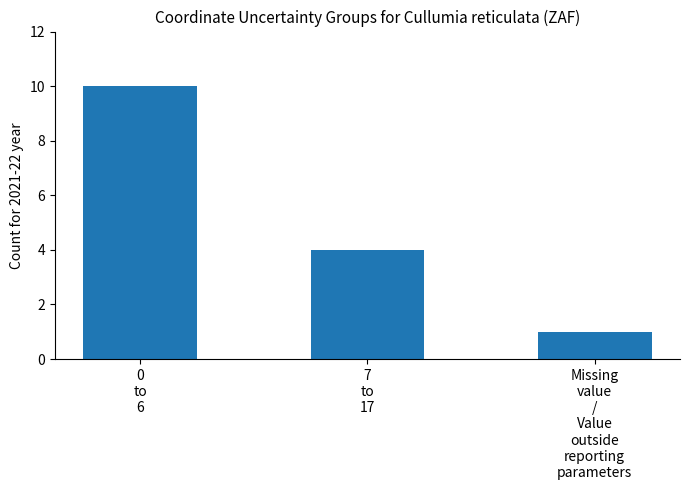

Approximately how many times larger is the value at 0
to
6 compared to Missing
value
/
Value
outside
reporting
parameters?

10.0